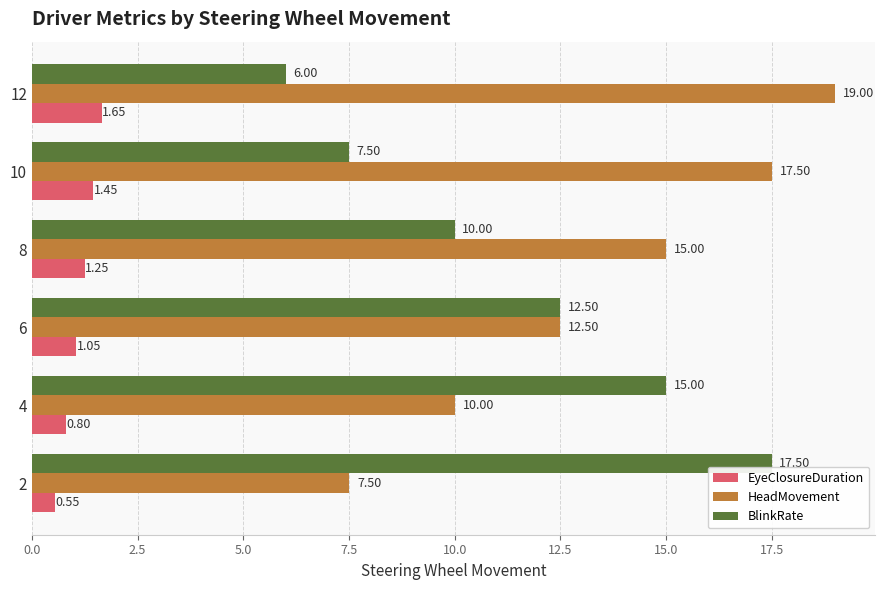

How many data points in BlinkRate are less than 12?

3